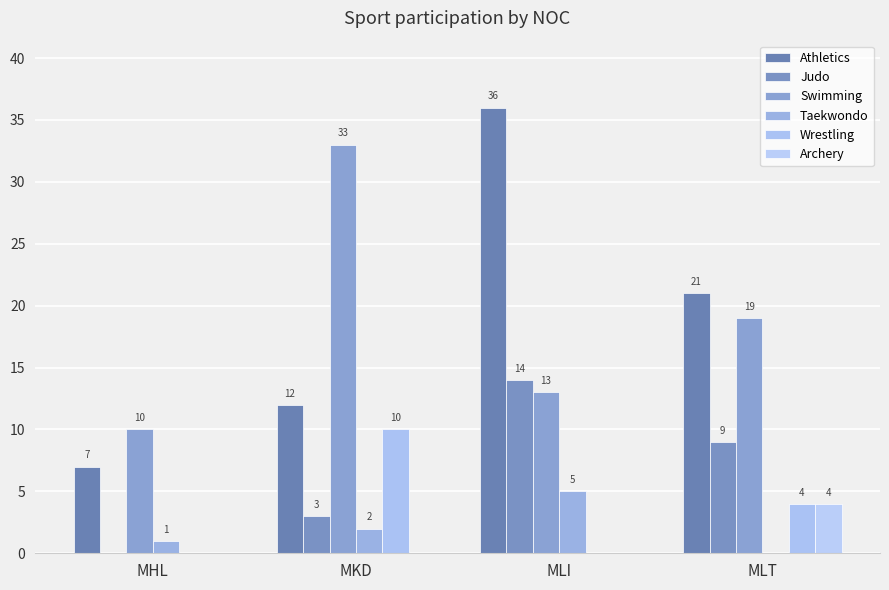

The value of Judo at MLT is 12. True or false?

False